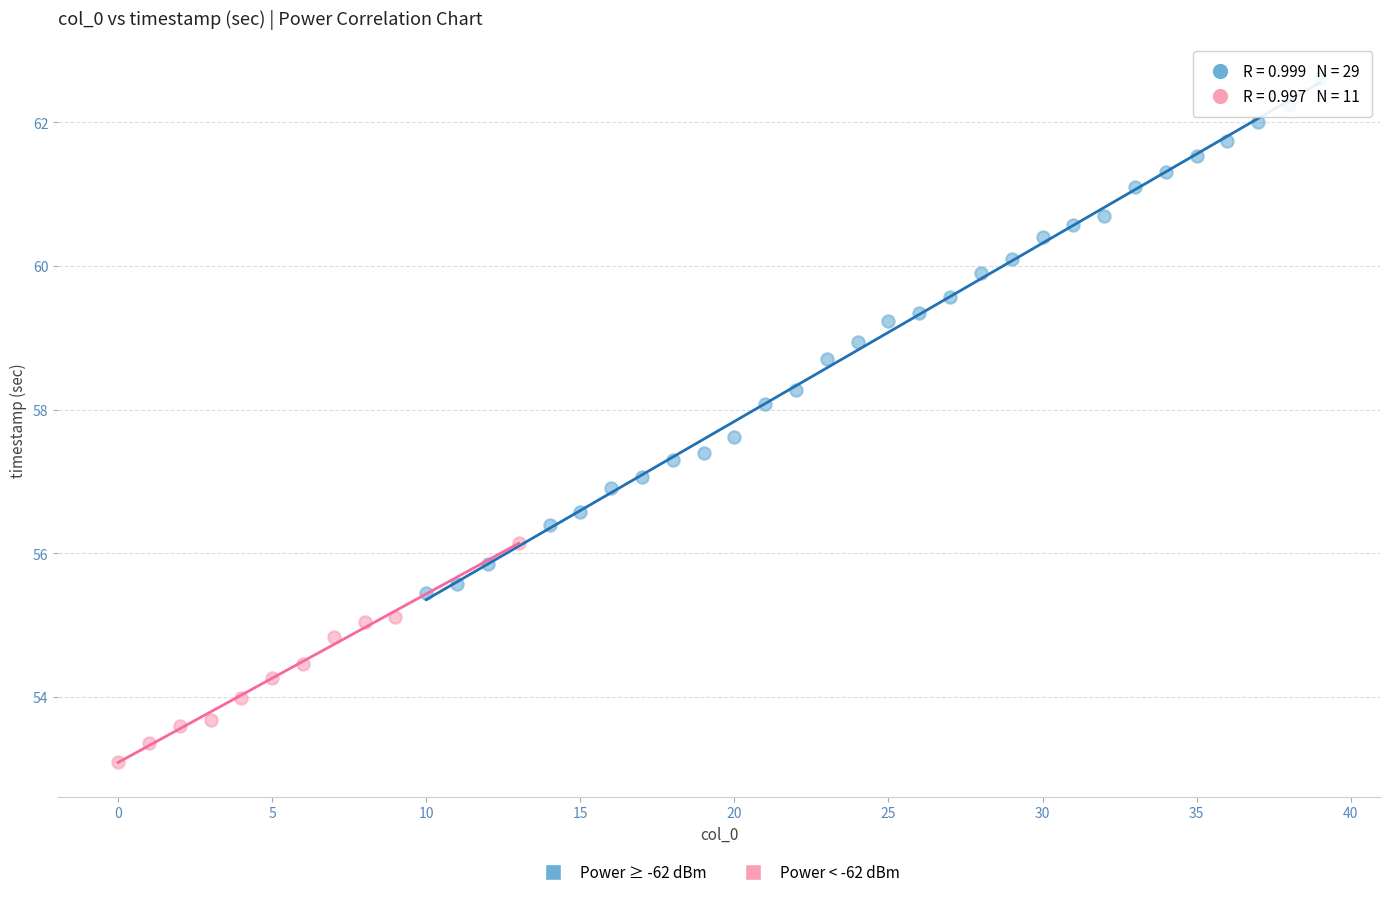

Which series has the largest Y range (max minus min)?

Power ≥ -62 dBm